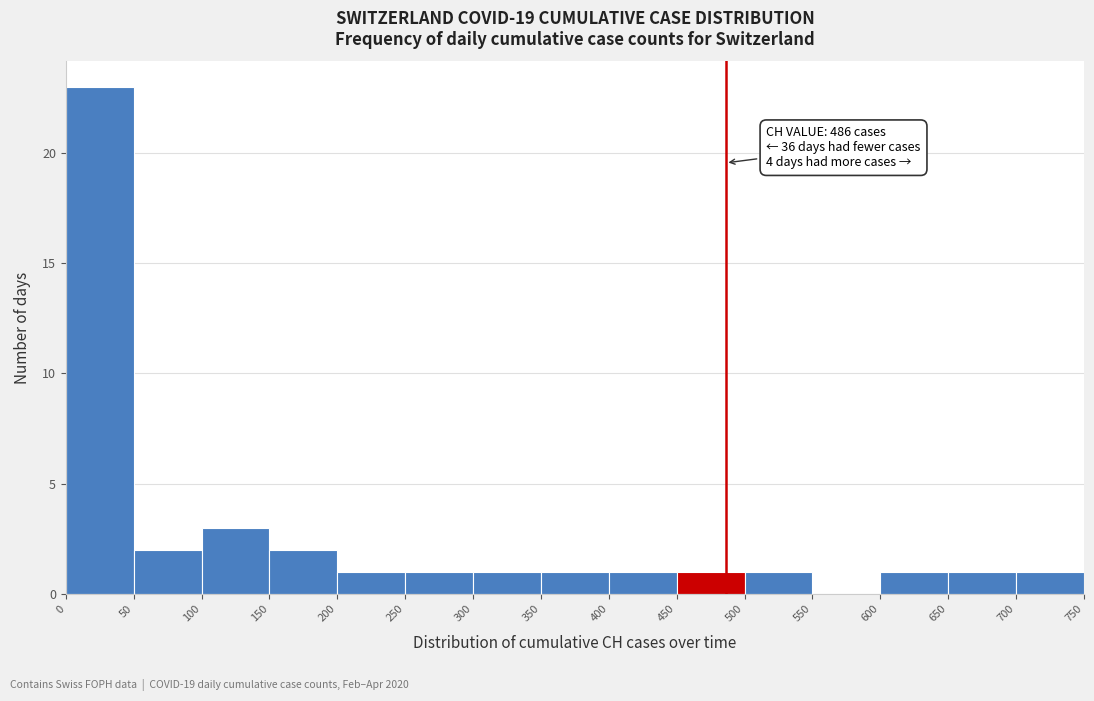

Which range on the x-axis has the tallest bar?

0 to 50